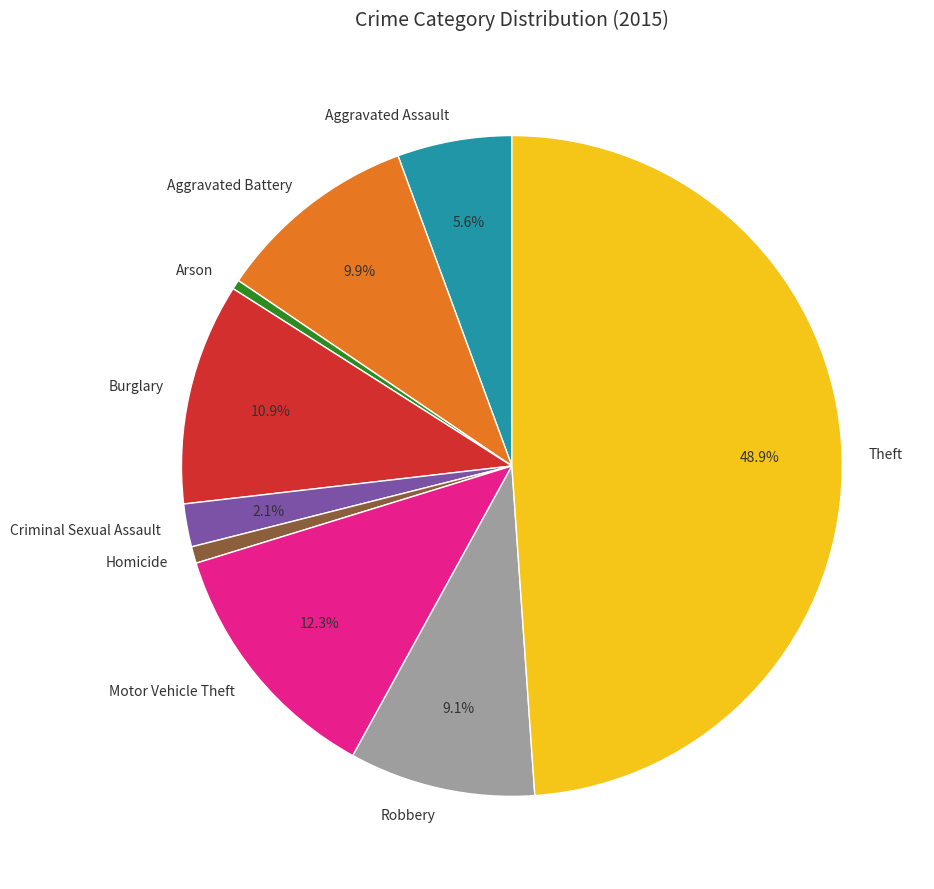

Is the sum of Criminal Sexual Assault and Homicide greater than half?

No